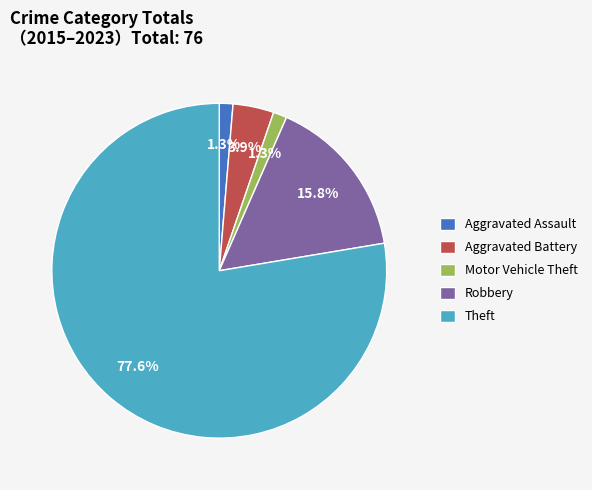

Is it true that Aggravated Assault is 1% of the pie?

True